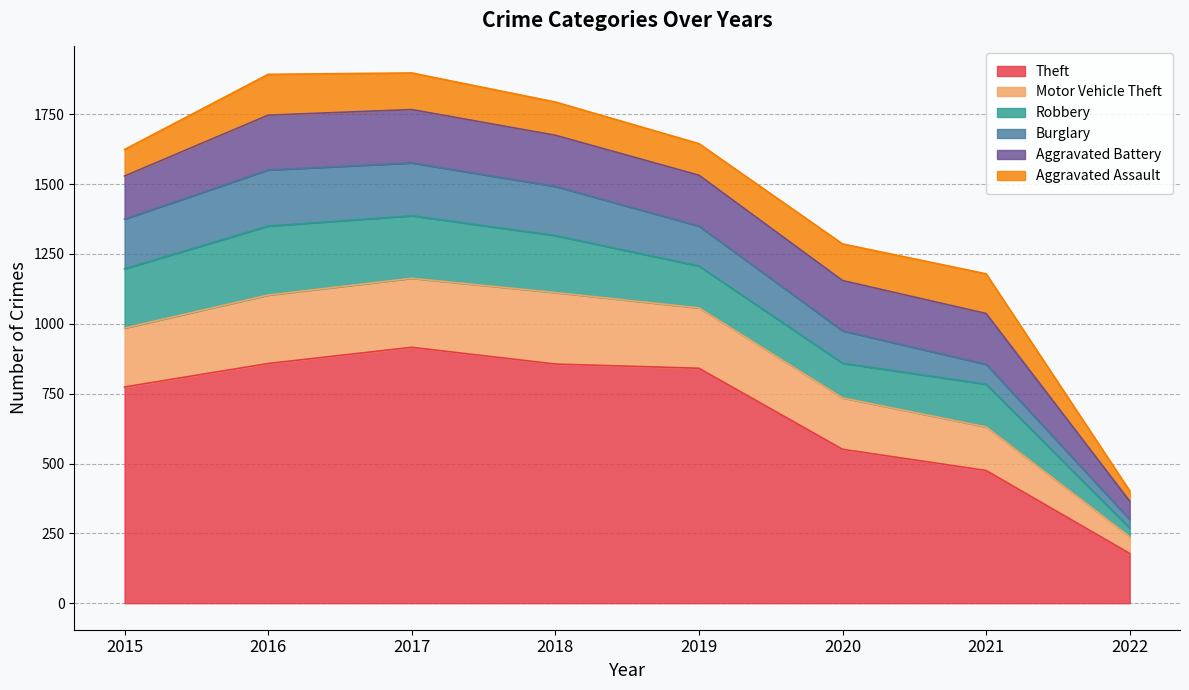

What is the difference between the Robbery values at 2019 and 2018?

54